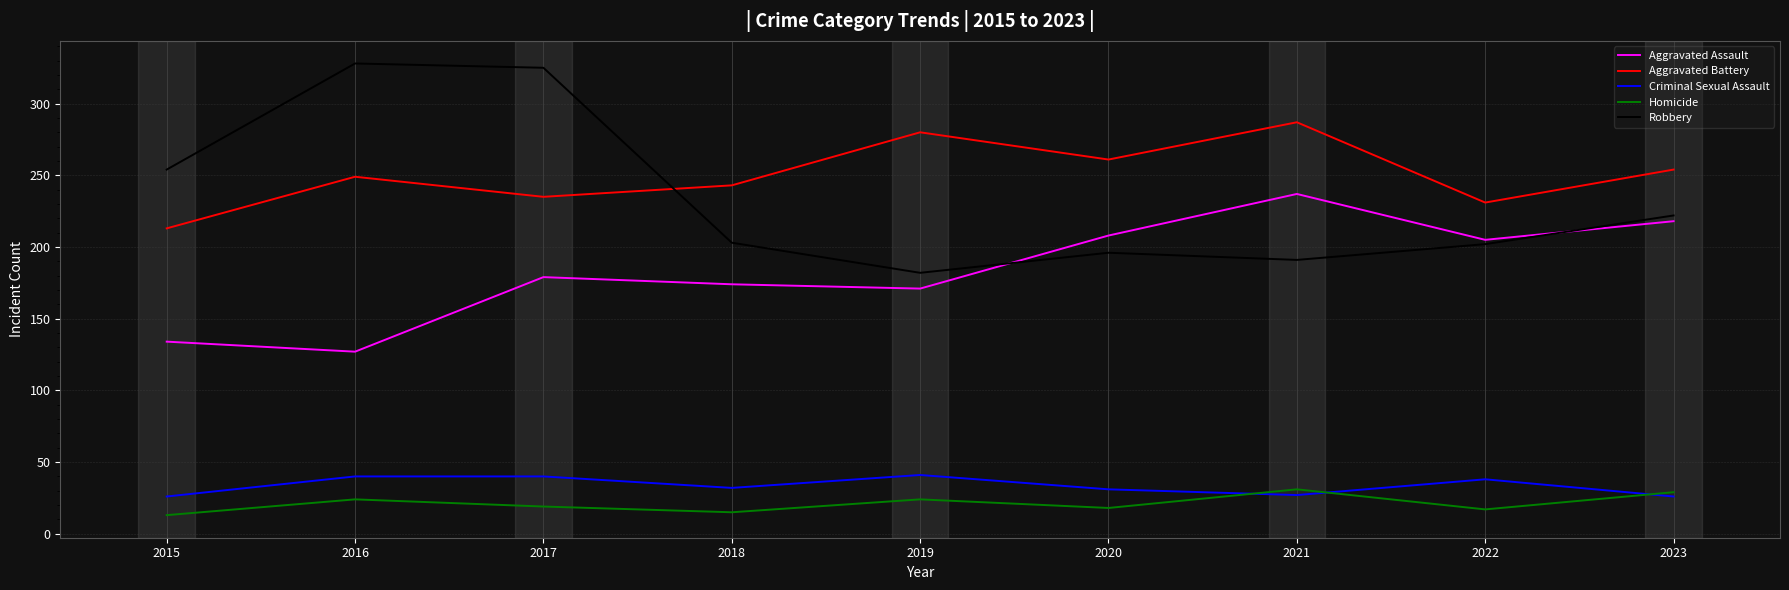

True or false: Aggravated Battery has a value of 231 at 2022.

True